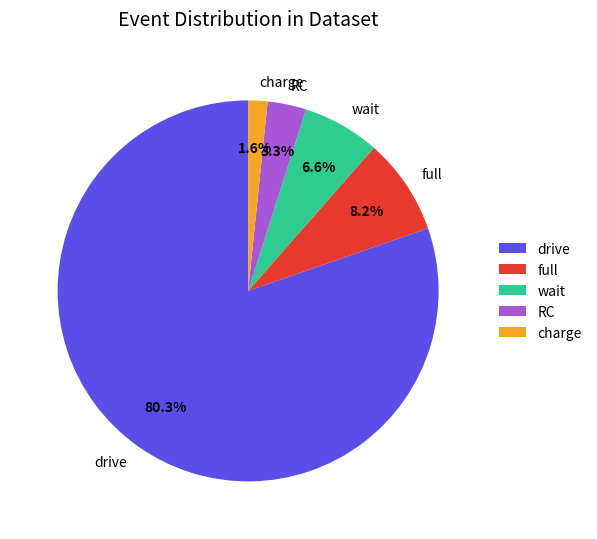

What percentage is the RC slice, to the nearest percent?

3%